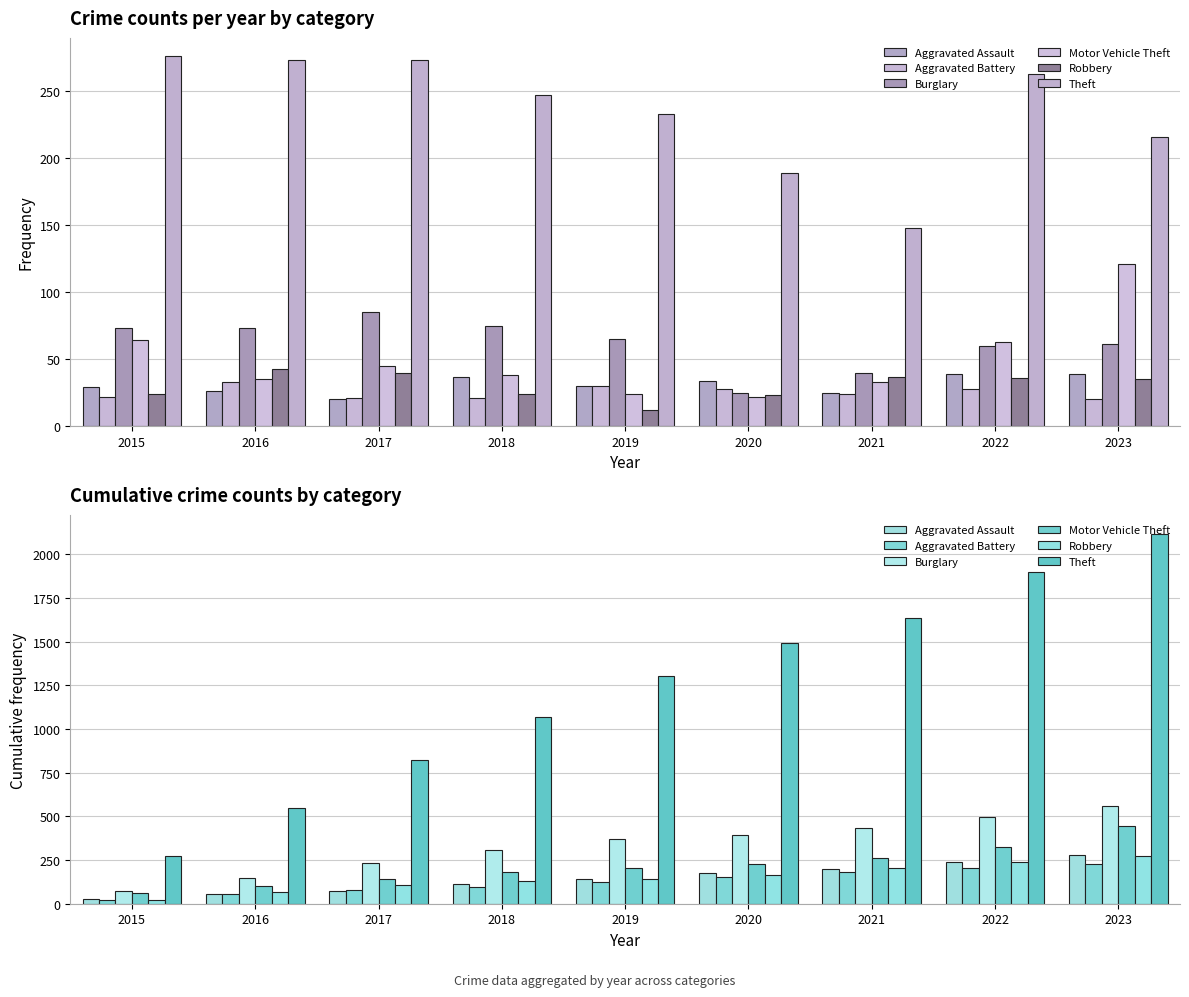

The Aggravated Battery series shows 227 at 2023. True or false?

True